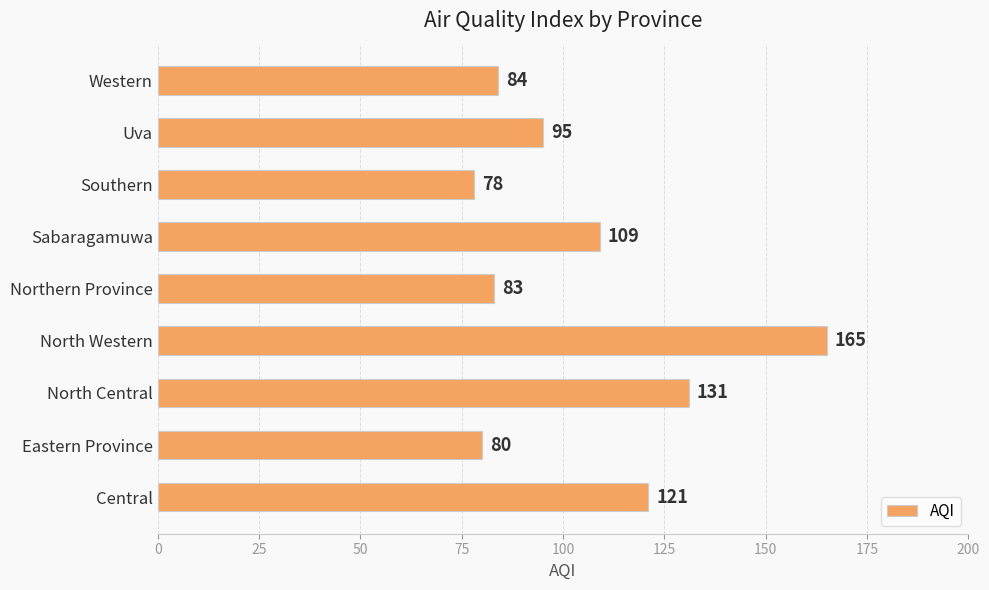

What is the difference between the maximum and minimum values?

87